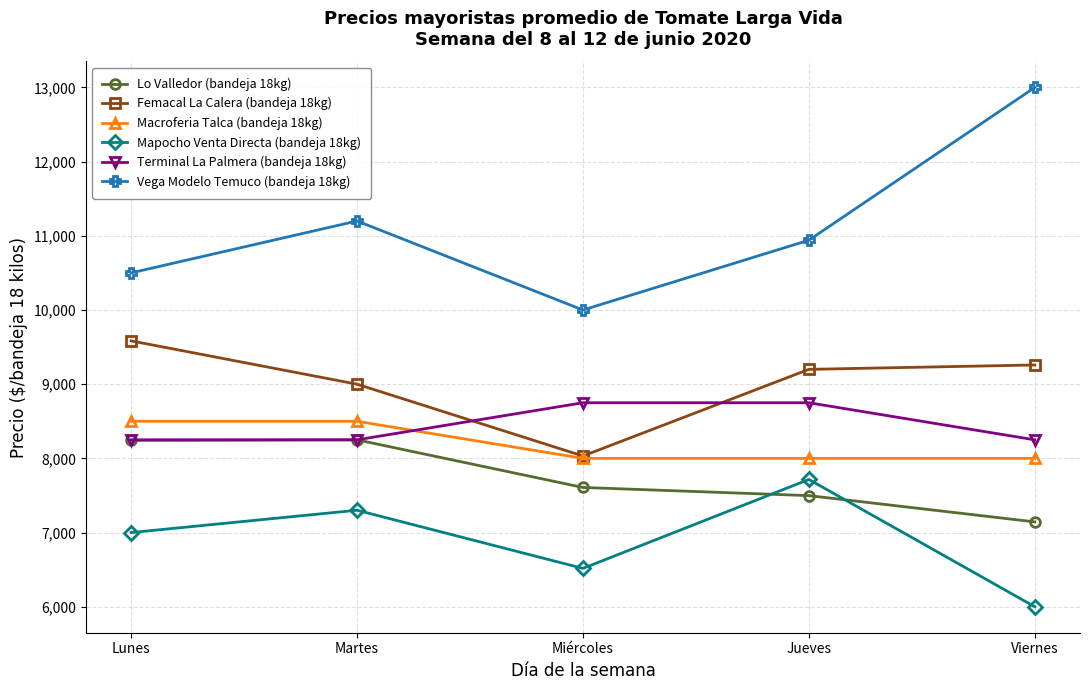

What is the greatest value displayed?

13000